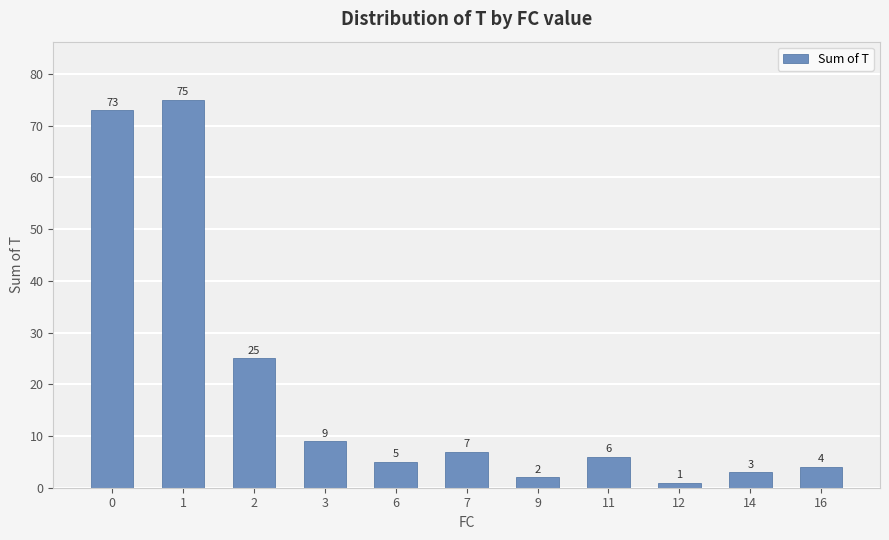

Reading left to right, extract all data points from this chart.

0=73	1=75	2=25	3=9	6=5	7=7	9=2	11=6	12=1	14=3	16=4